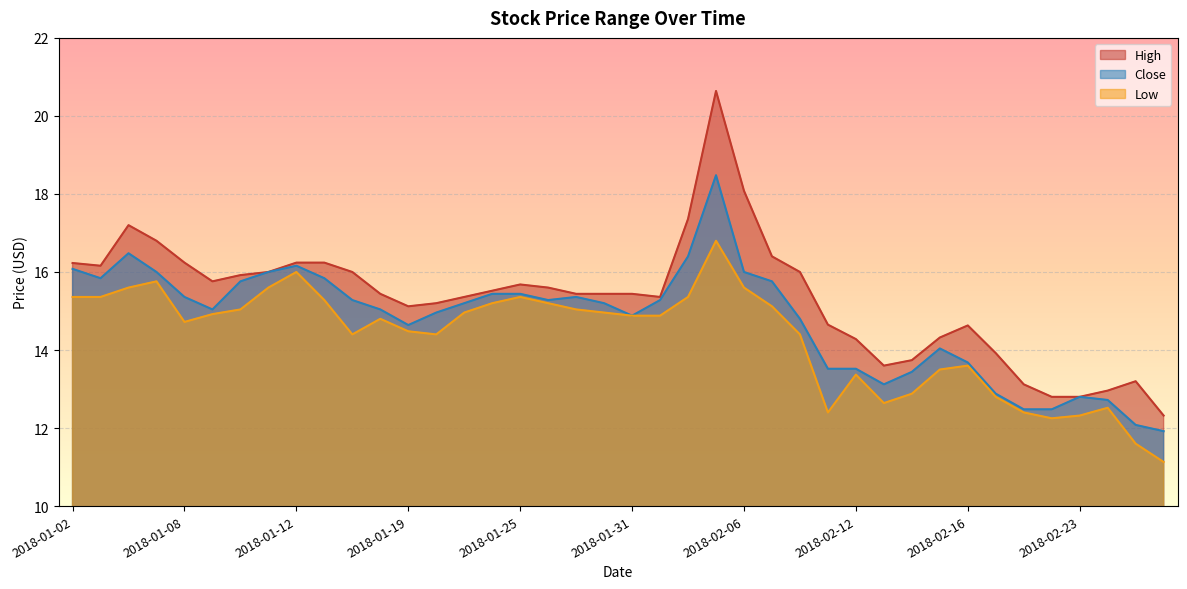

Which label corresponds to the largest value in the chart?

2018-02-05